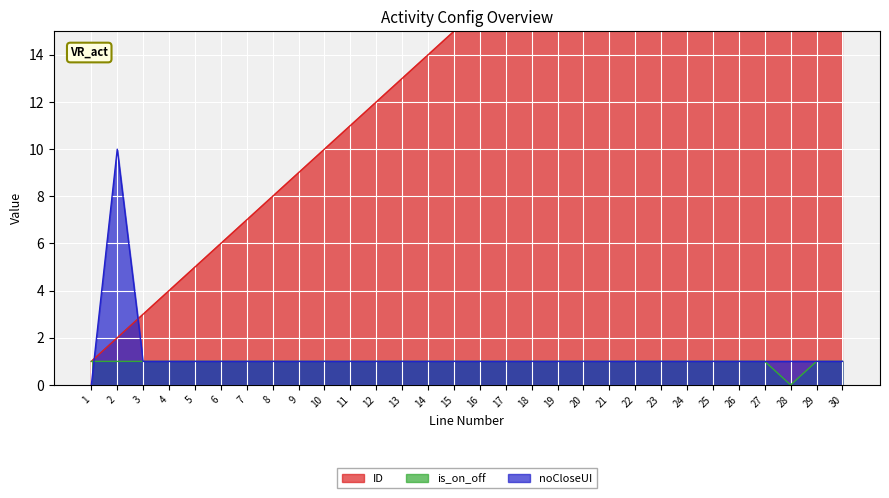

At 23, list the series in order from largest to smallest.

ID, is_on_off, noCloseUI